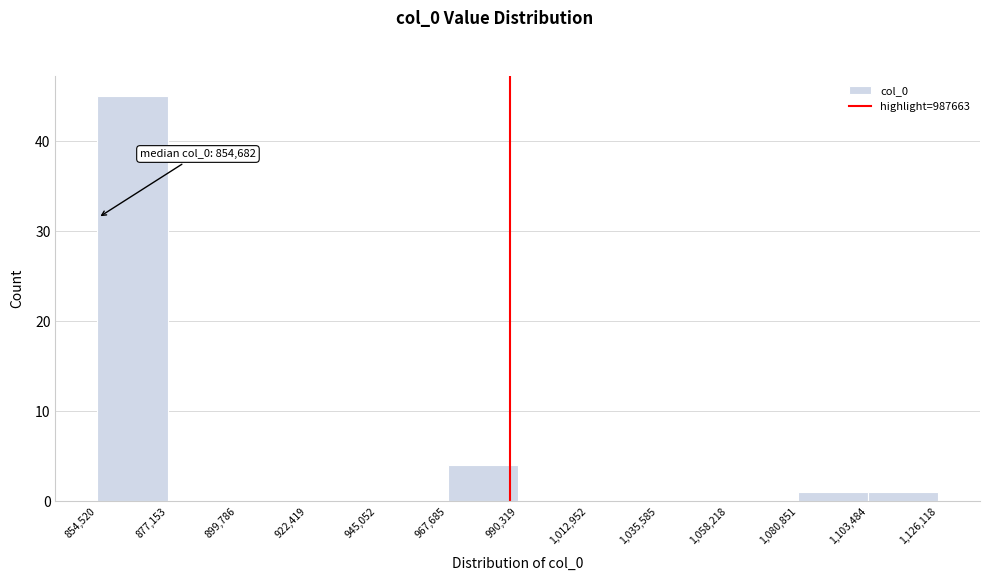

Over which range of the x-axis is the bar tallest?

854,520 to 877,153